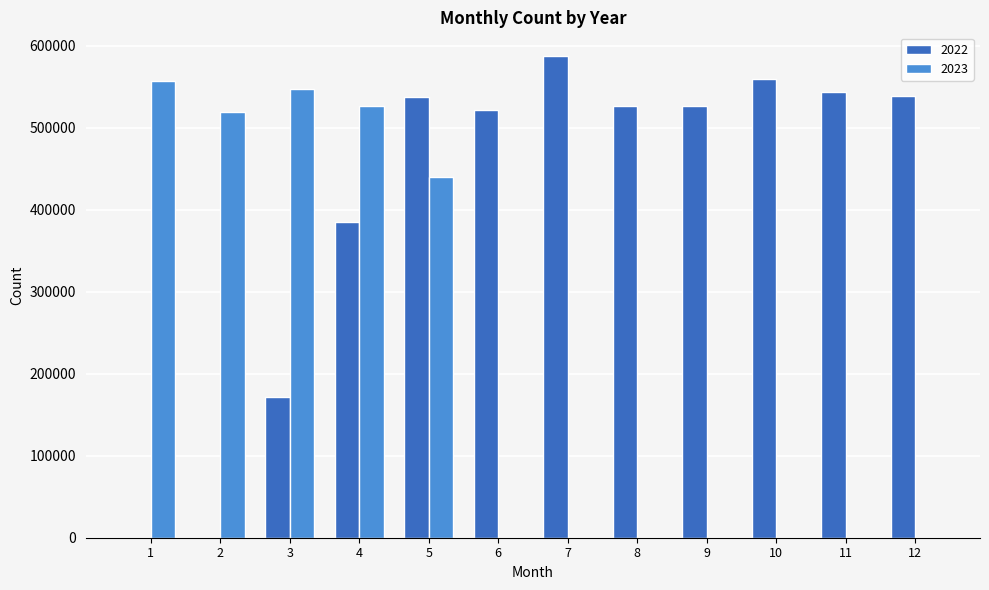

What are all the series names shown in the legend?

2022, 2023